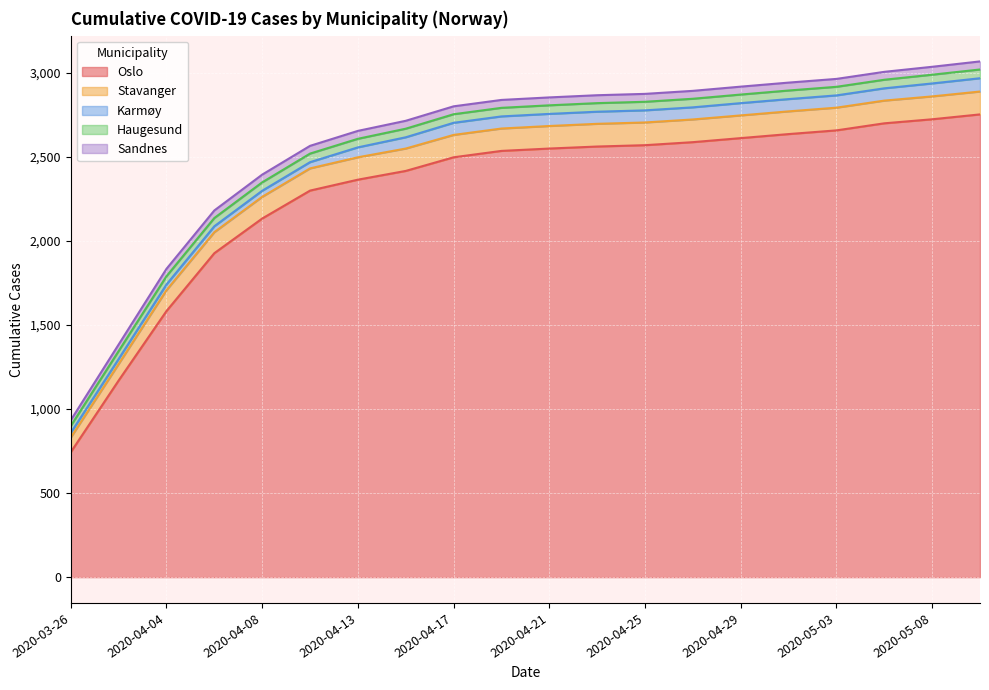

True or false: Oslo and Sandnes cross at least once.

False